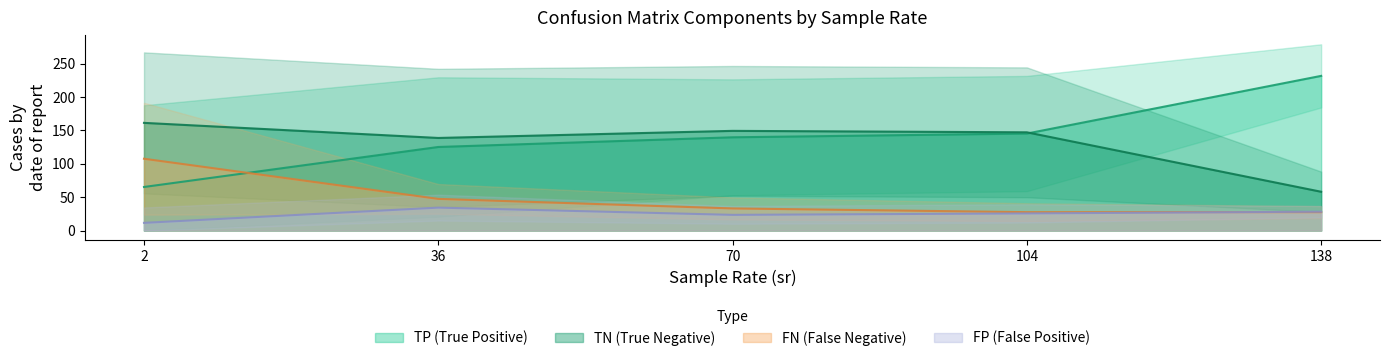

Count the number of categories in the chart.

15